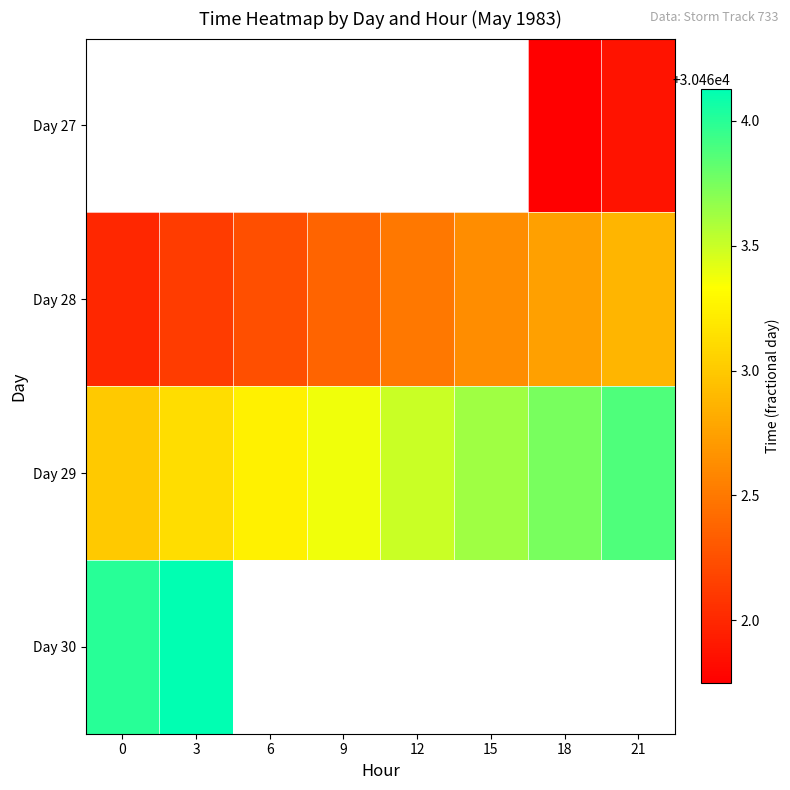

Which series changed the most between 0 and 21?

Day 28